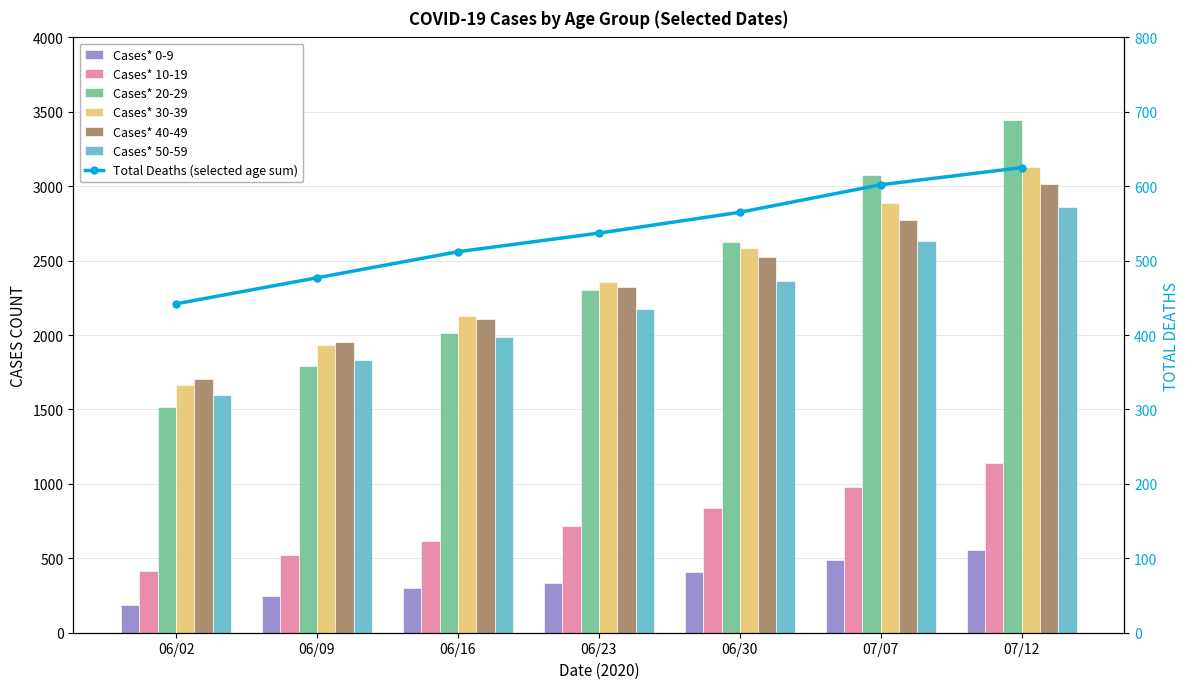

How many bars are there in each group?

6